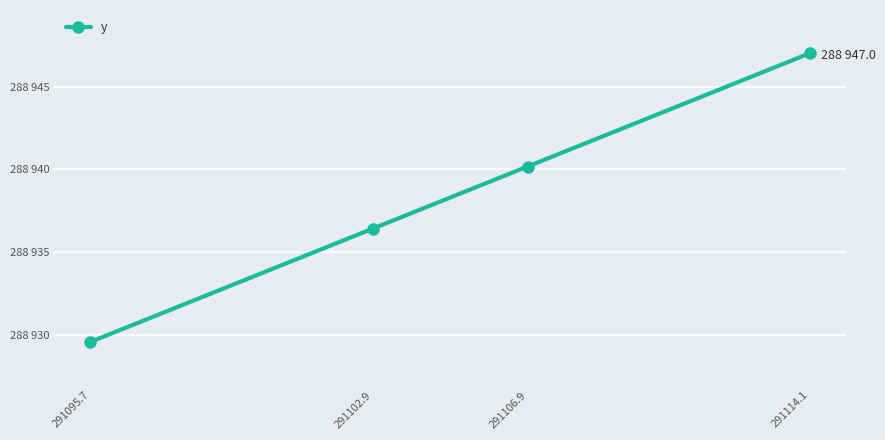

Is this an area chart (filled region under the line)?

No